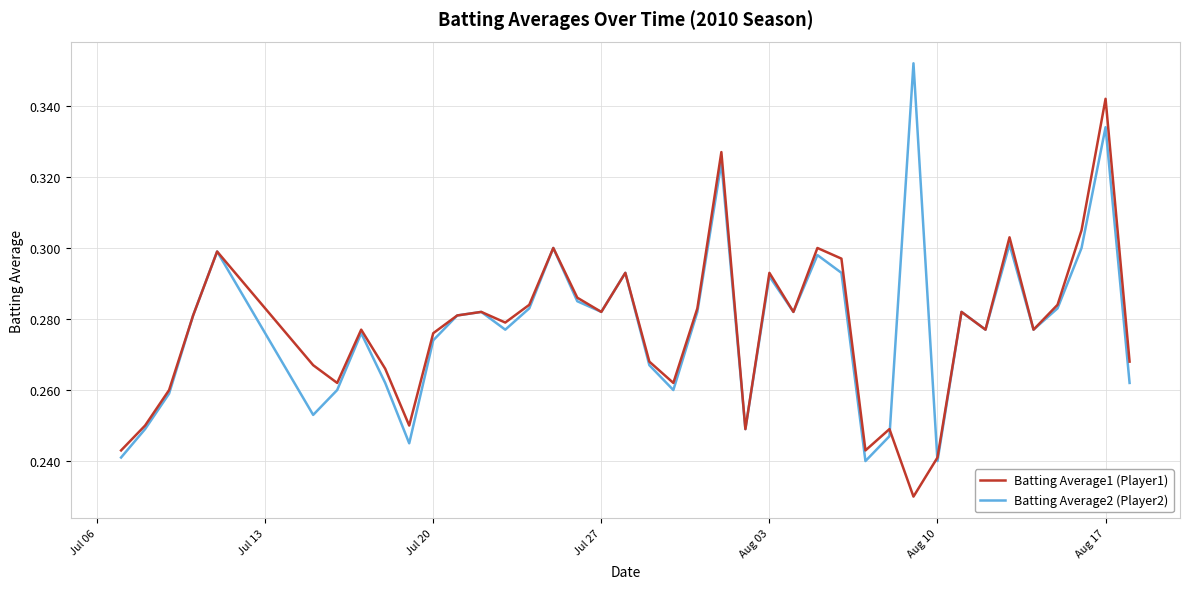

List the series in order of their peak value, lowest first.

Batting Average1 (Player1), Batting Average2 (Player2)